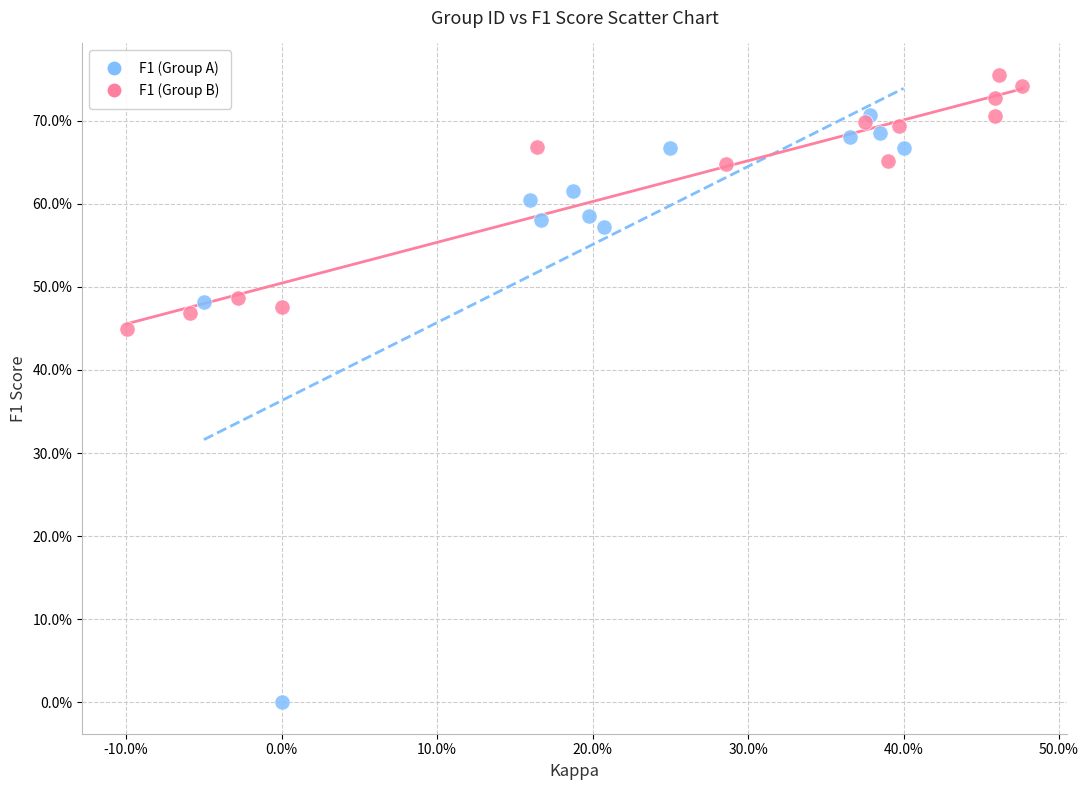

What are all the series names shown in the legend?

F1 (Group A), F1 (Group B)